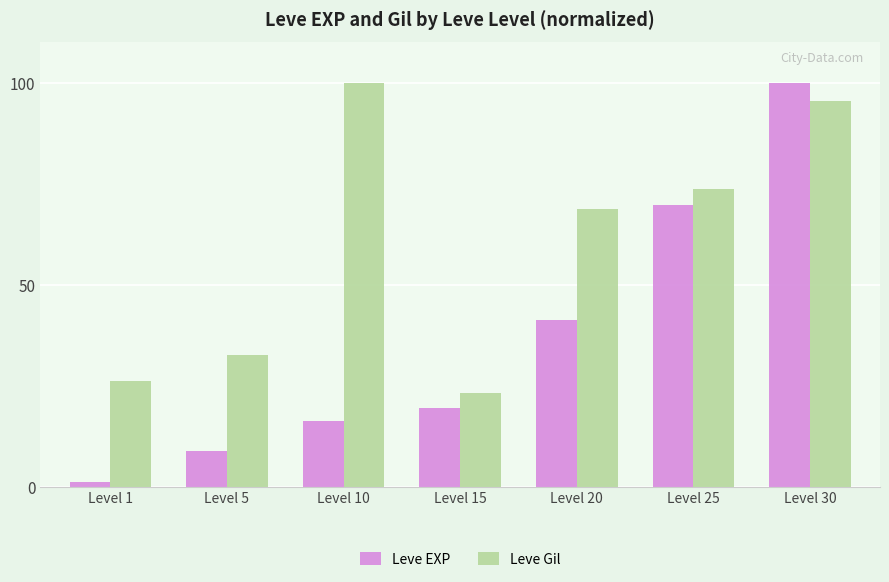

What is the total value across all series at Level 1?

27.3